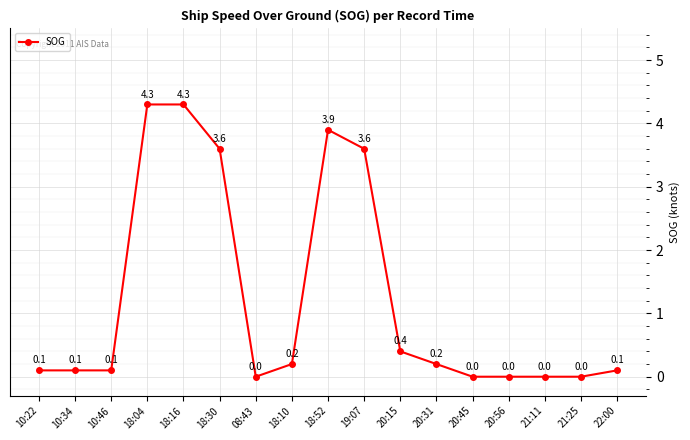

True or false: the data shows 0.0 at 21:11.

True